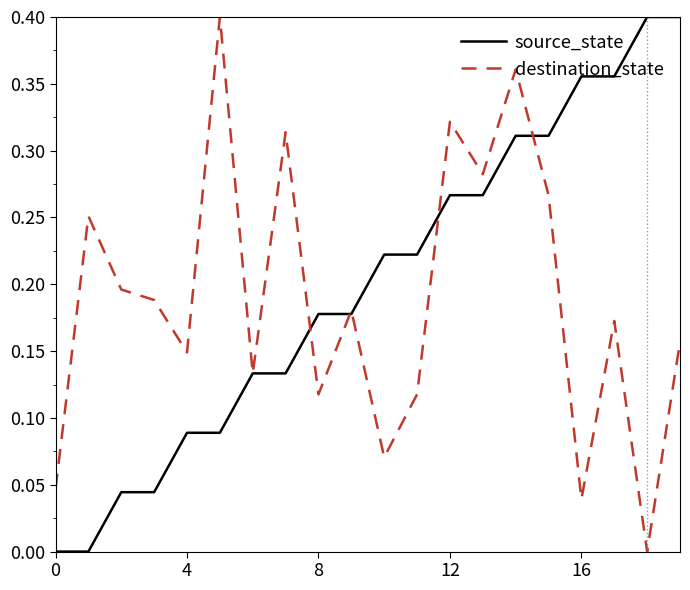

Rank the series at 4 from lowest to highest value.

source_state, destination_state